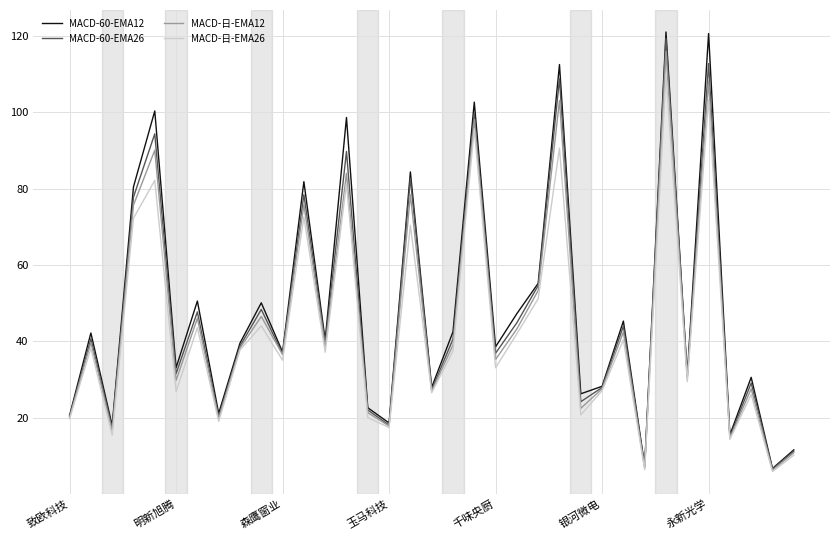

What is the maximum value shown in the chart?

121.1